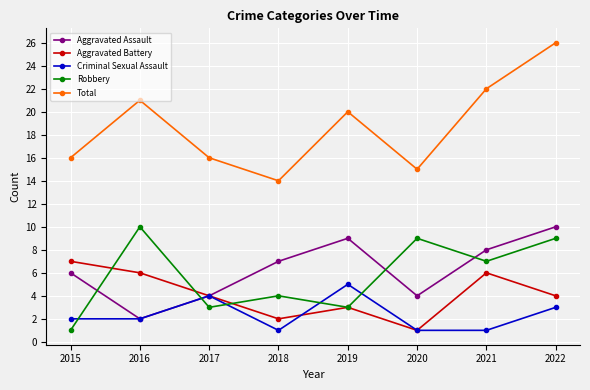

What is the maximum value for Total?

26